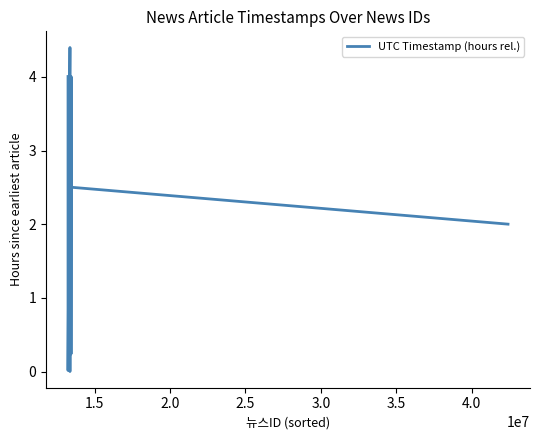

What is the sum of all values?

38.0